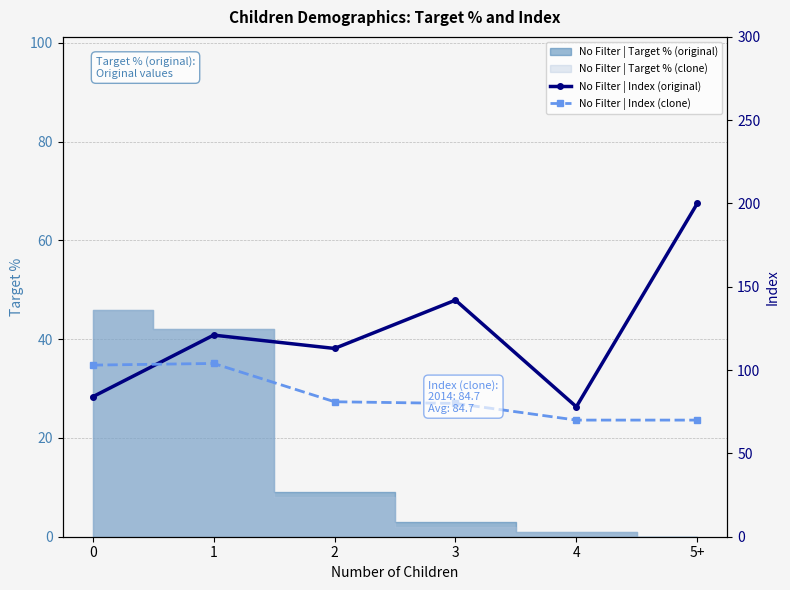

Reading left to right, extract all data points from this chart.

No Filter | Index (original): 0=84	1=121	2=113	3=142	4=78	5+=200
No Filter | Index (clone): 0=103	1=104	2=81	3=80	4=70	5+=70